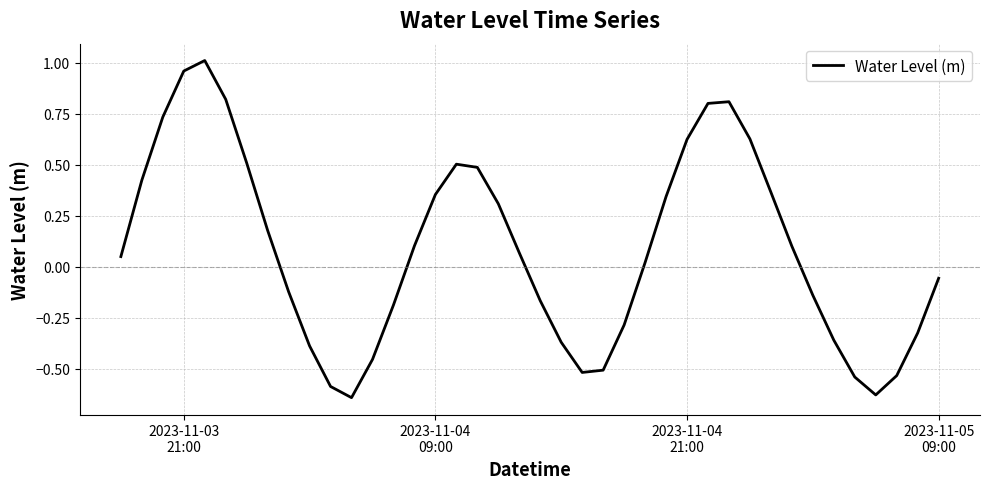

True or false: there are more than 0 points higher than both neighbors.

True